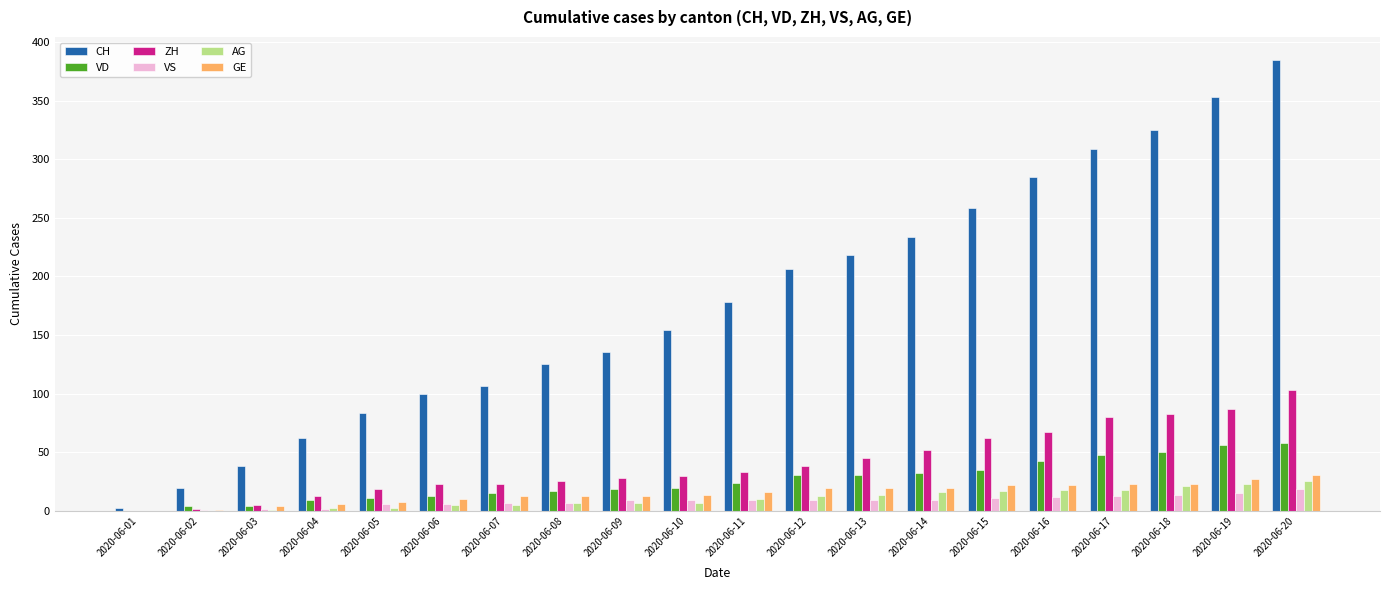

Which series has the largest total across all categories?

CH